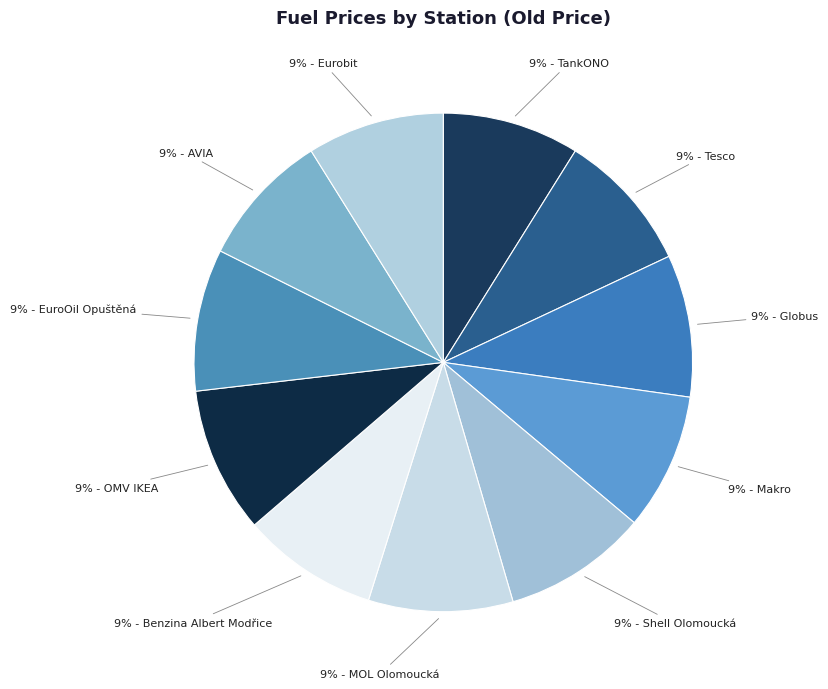

Is there any slice that represents more than half of the pie?

No